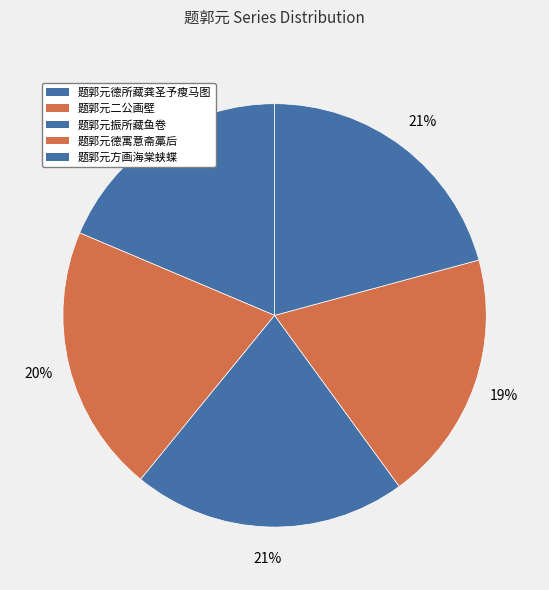

Is 题郭元二公画壁 the majority of the pie?

No